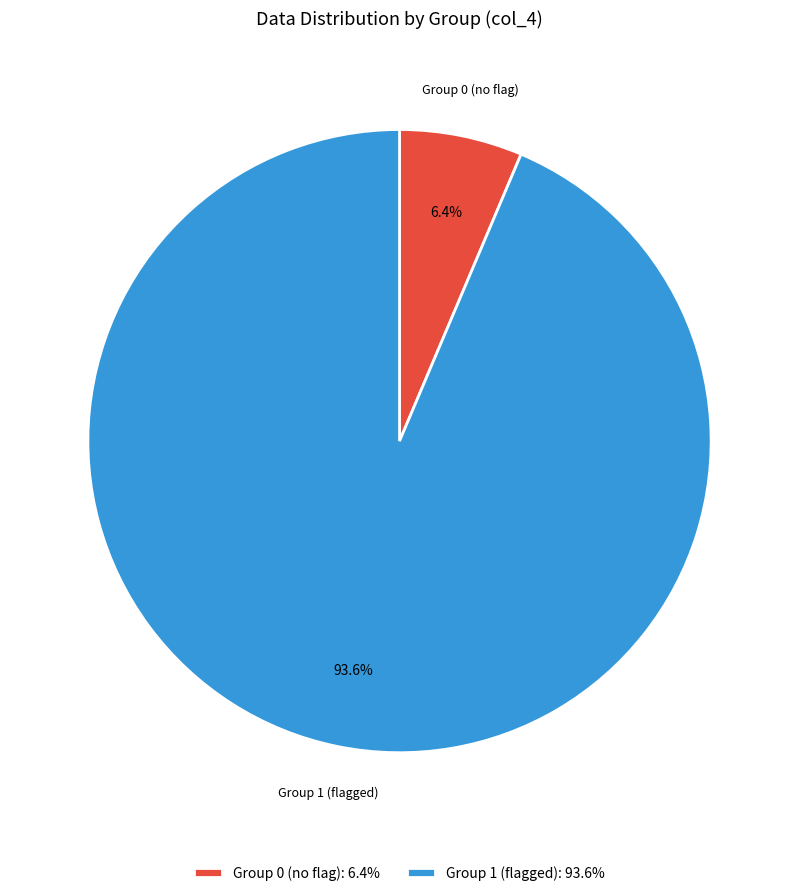

Rank the categories by value from highest to lowest.

Group 1 (flagged): 93.6%, Group 0 (no flag): 6.4%